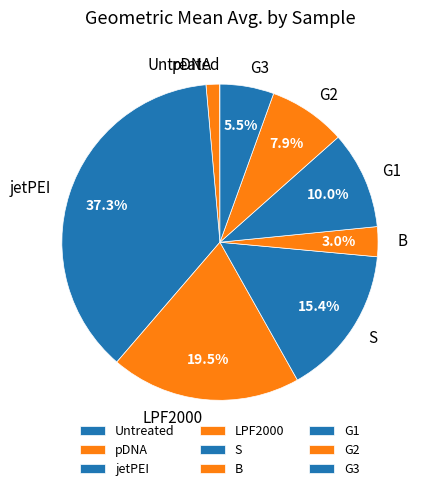

Does G3 represent more than half of the total?

No